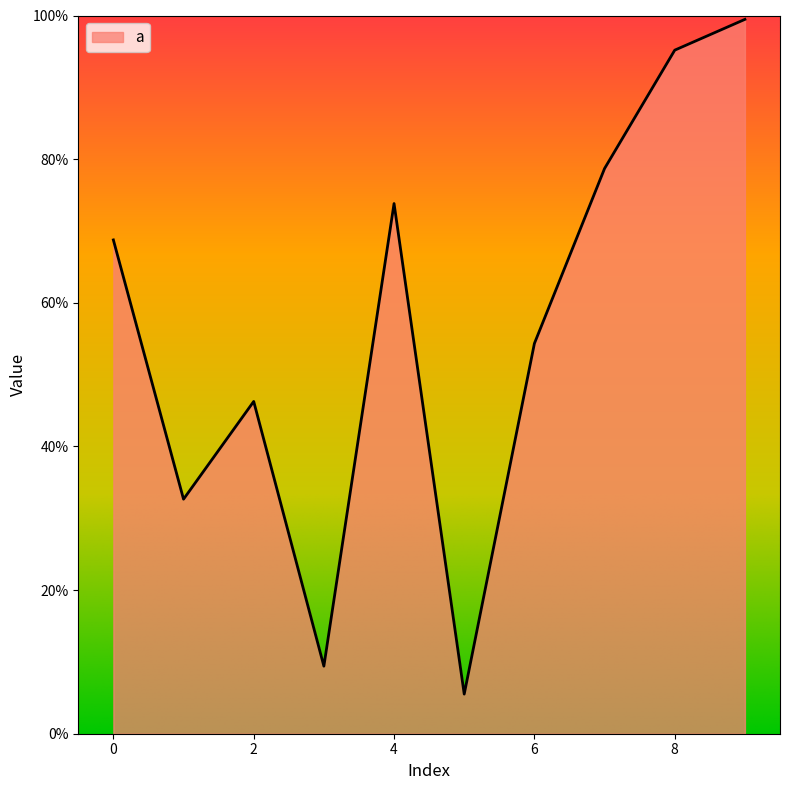

Does the chart have visible grid lines?

No